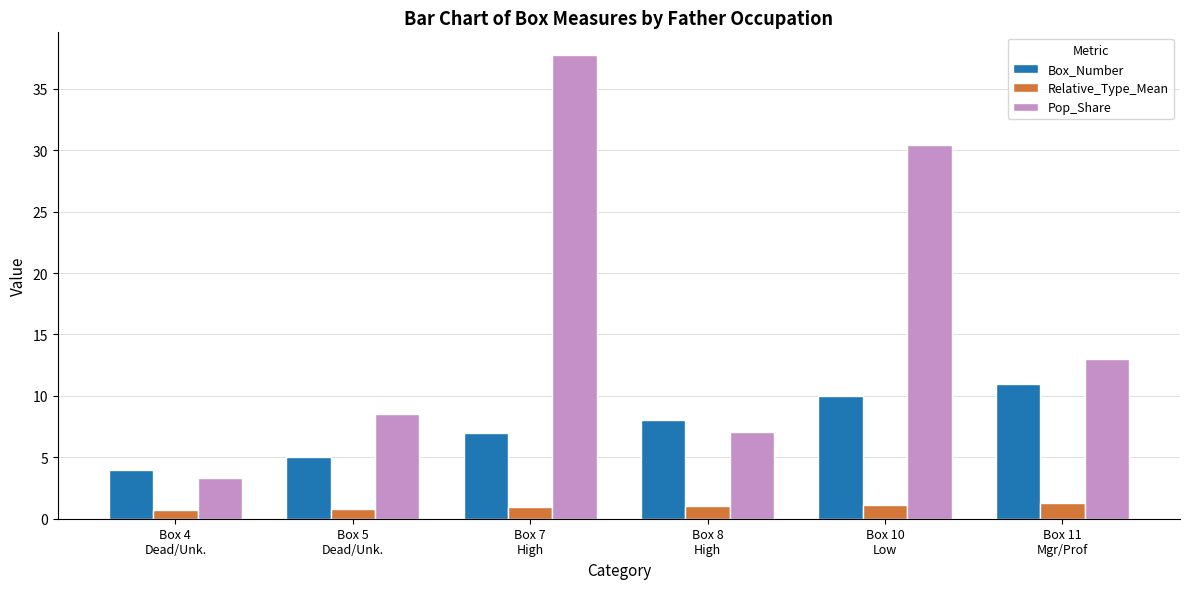

Which series has the largest total across all categories?

Pop_Share